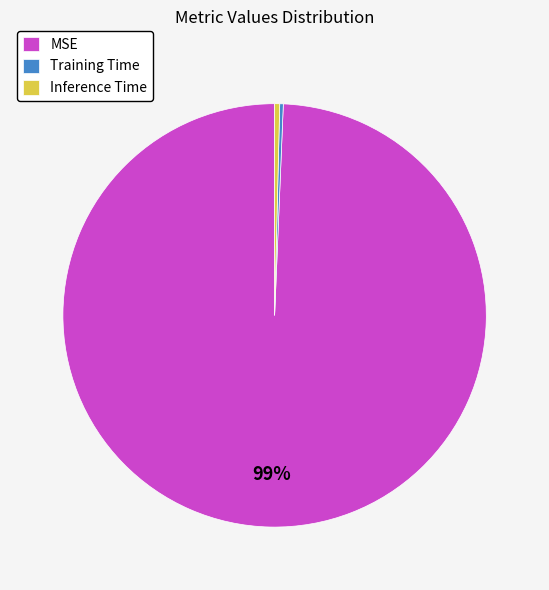

Do Inference Time and MSE together represent more than half of the pie?

Yes